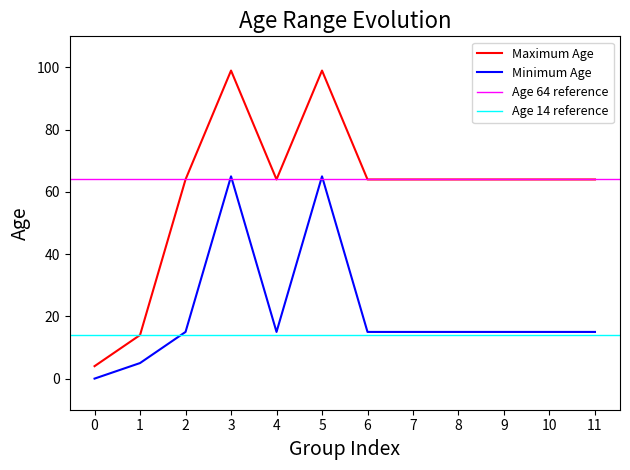

True or false: Maximum Age has a value of 64 at 8.

True